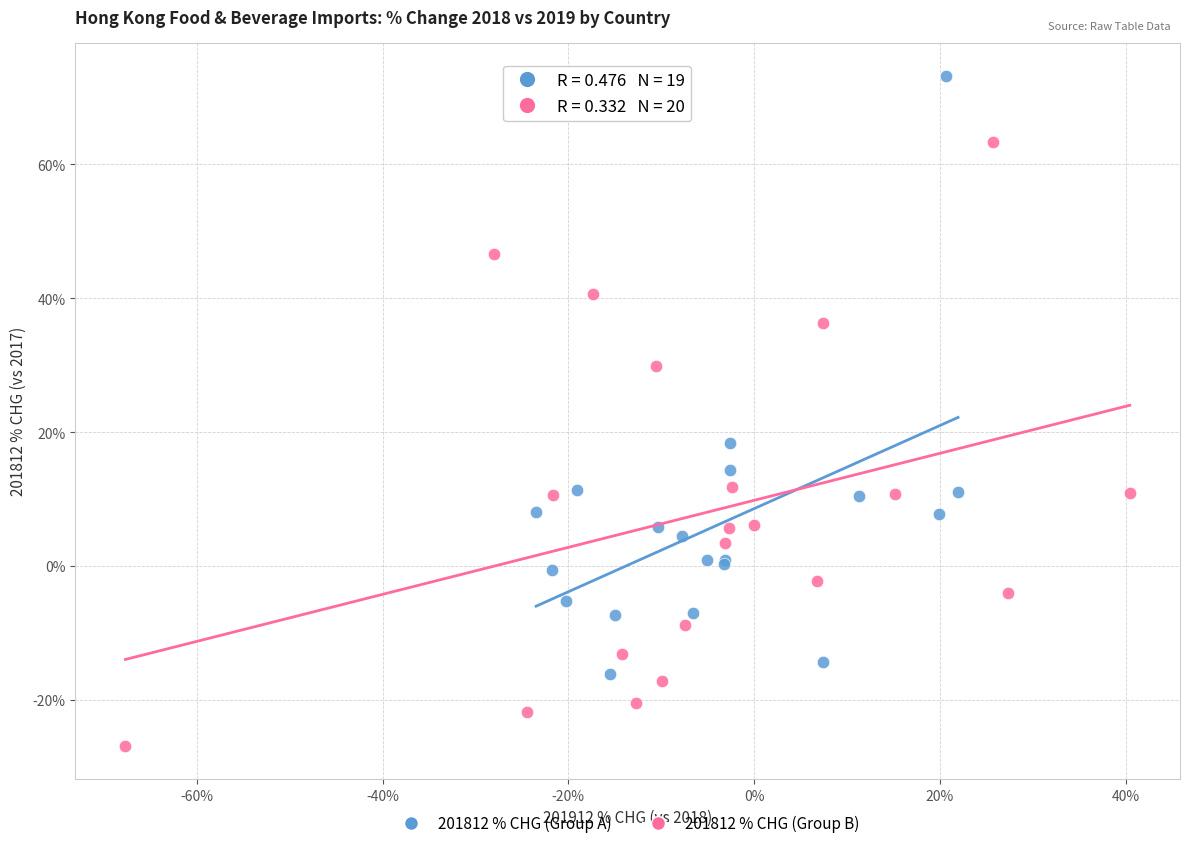

Which series reaches the maximum Y coordinate?

201812 % CHG (Group A)